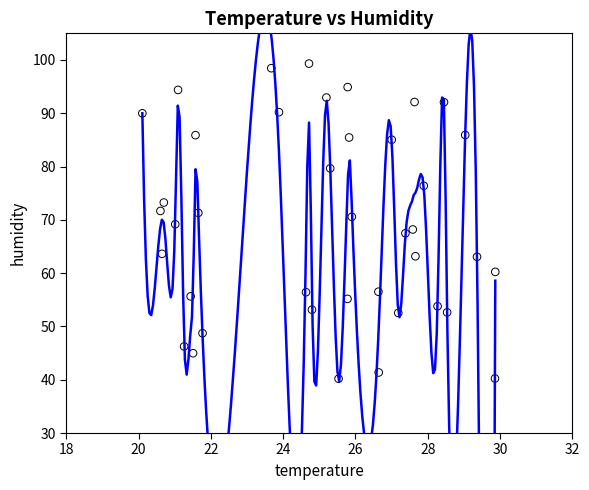

What is the range of Y values (max minus min)?

59.1